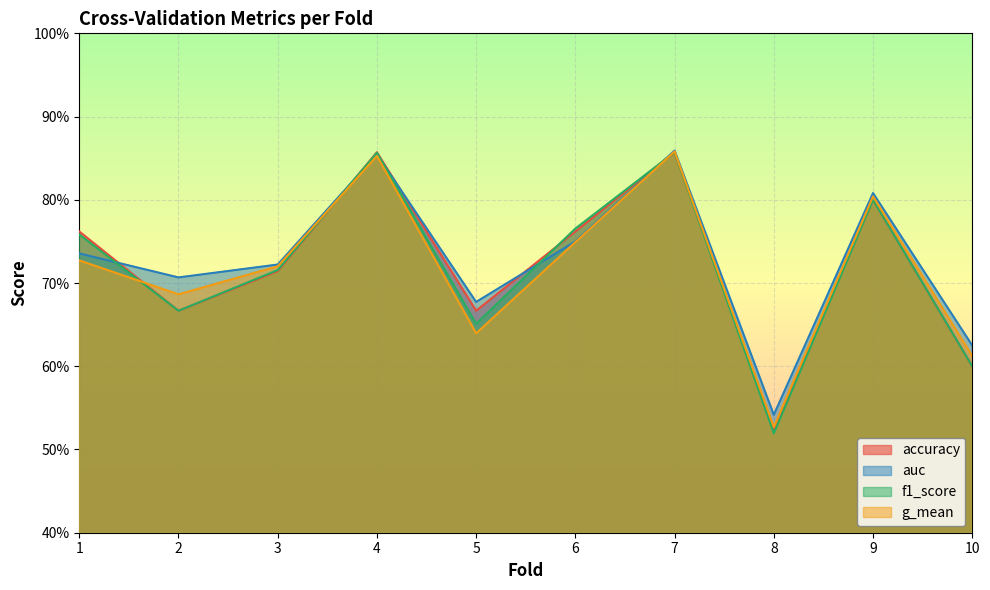

True or false: g_mean and auc cross at least once.

False